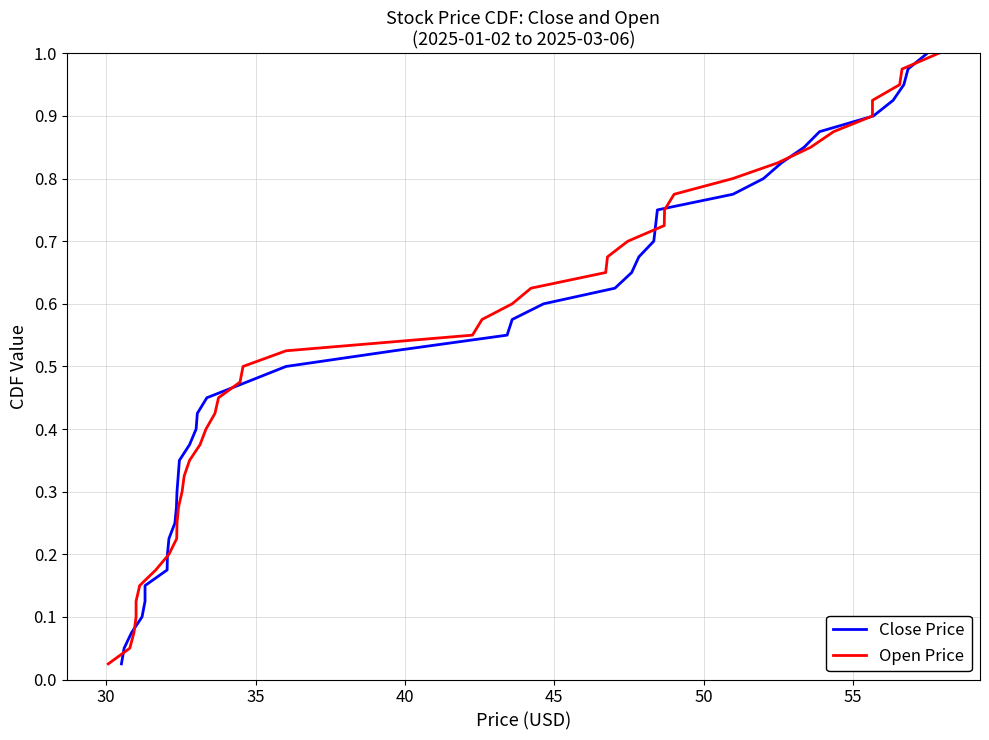

What is the value of the Open Price point at the 16th from the left?

0.4